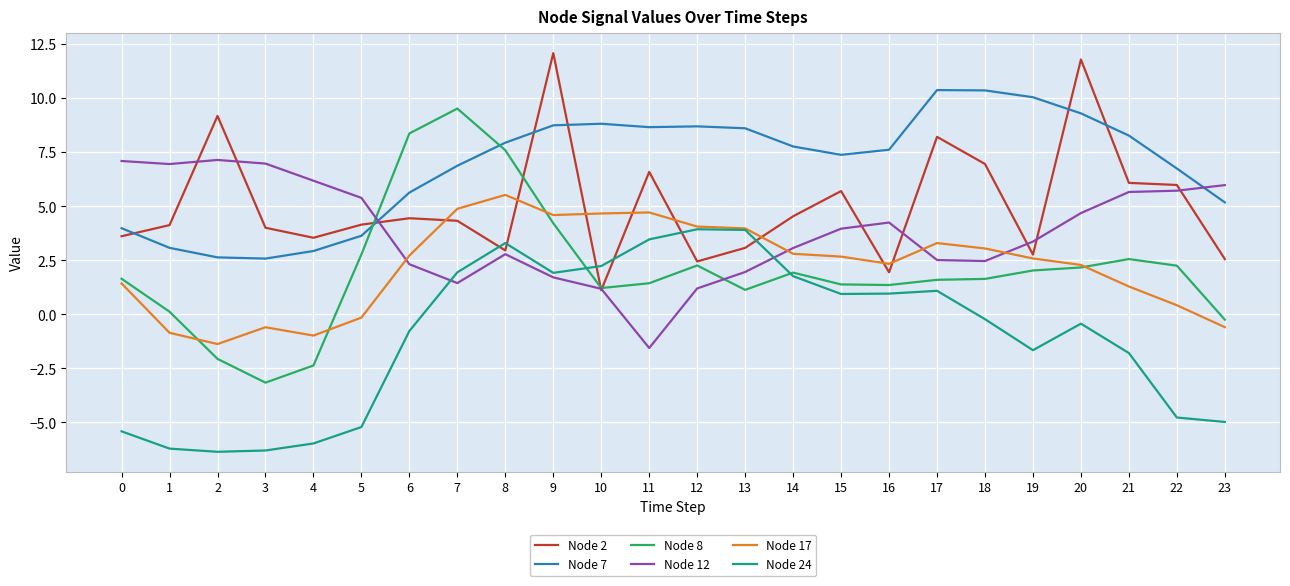

Does the chart display data point markers on the line(s)?

No